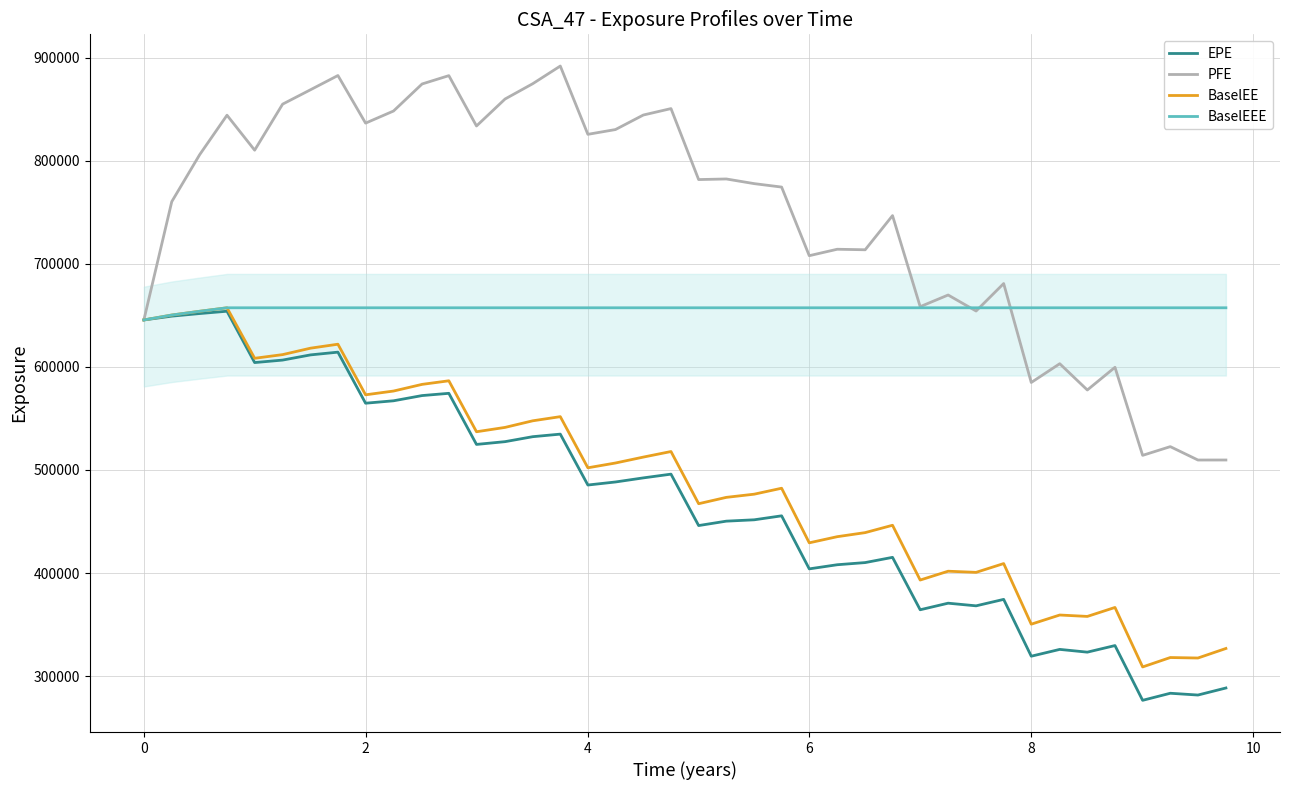

What is the difference between the second highest and second lowest values in the BaselEEE series?

7021